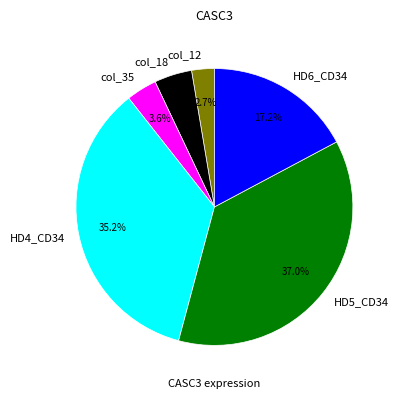

To the nearest percent, what portion does HD6_CD34 represent?

17%